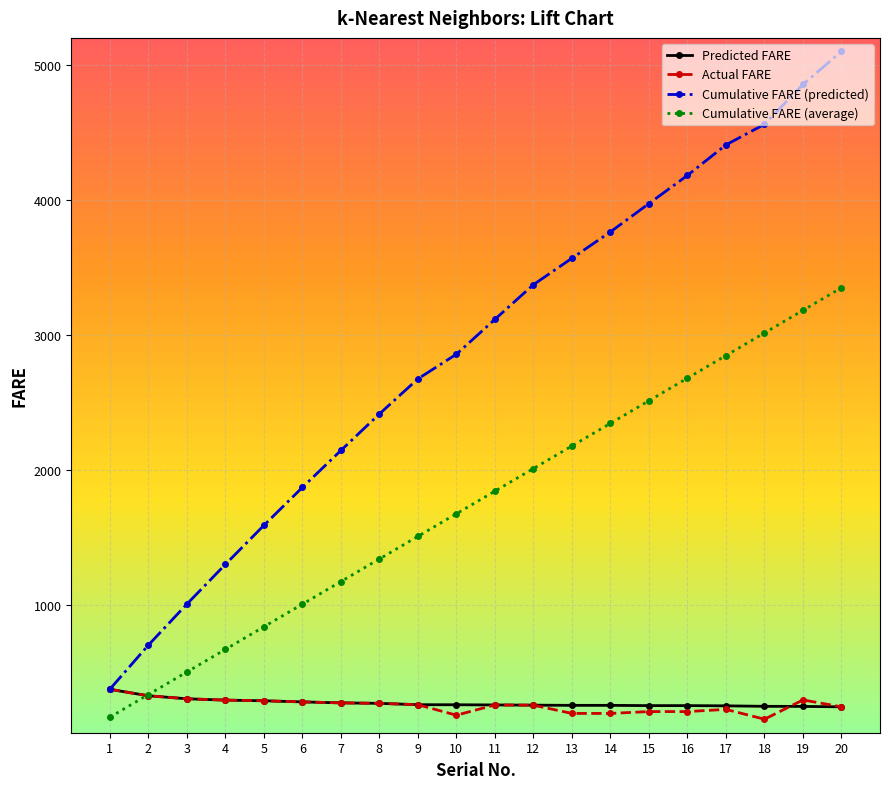

What is the sum of all Actual FARE values?

5099.9